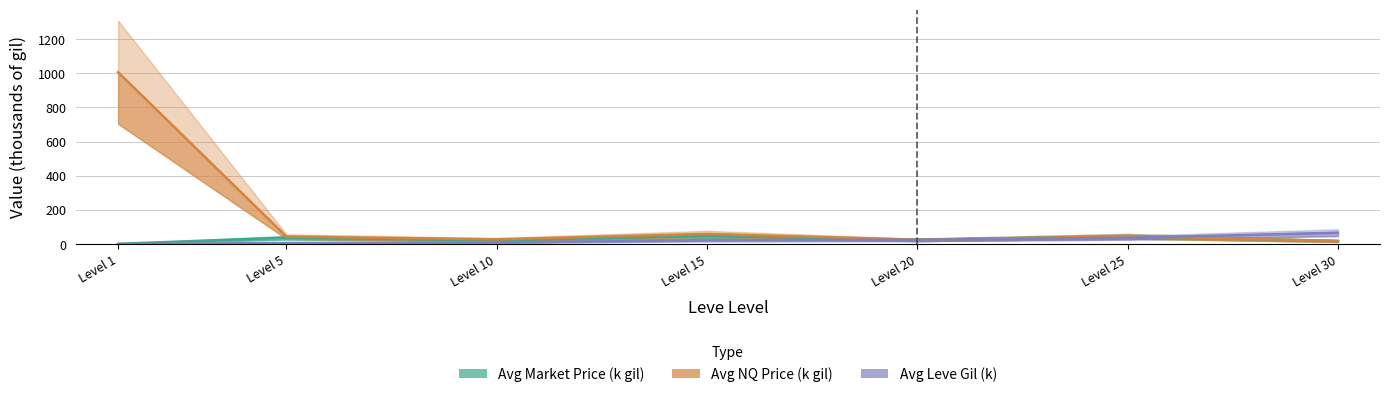

Is this an area chart (filled region under the line)?

No